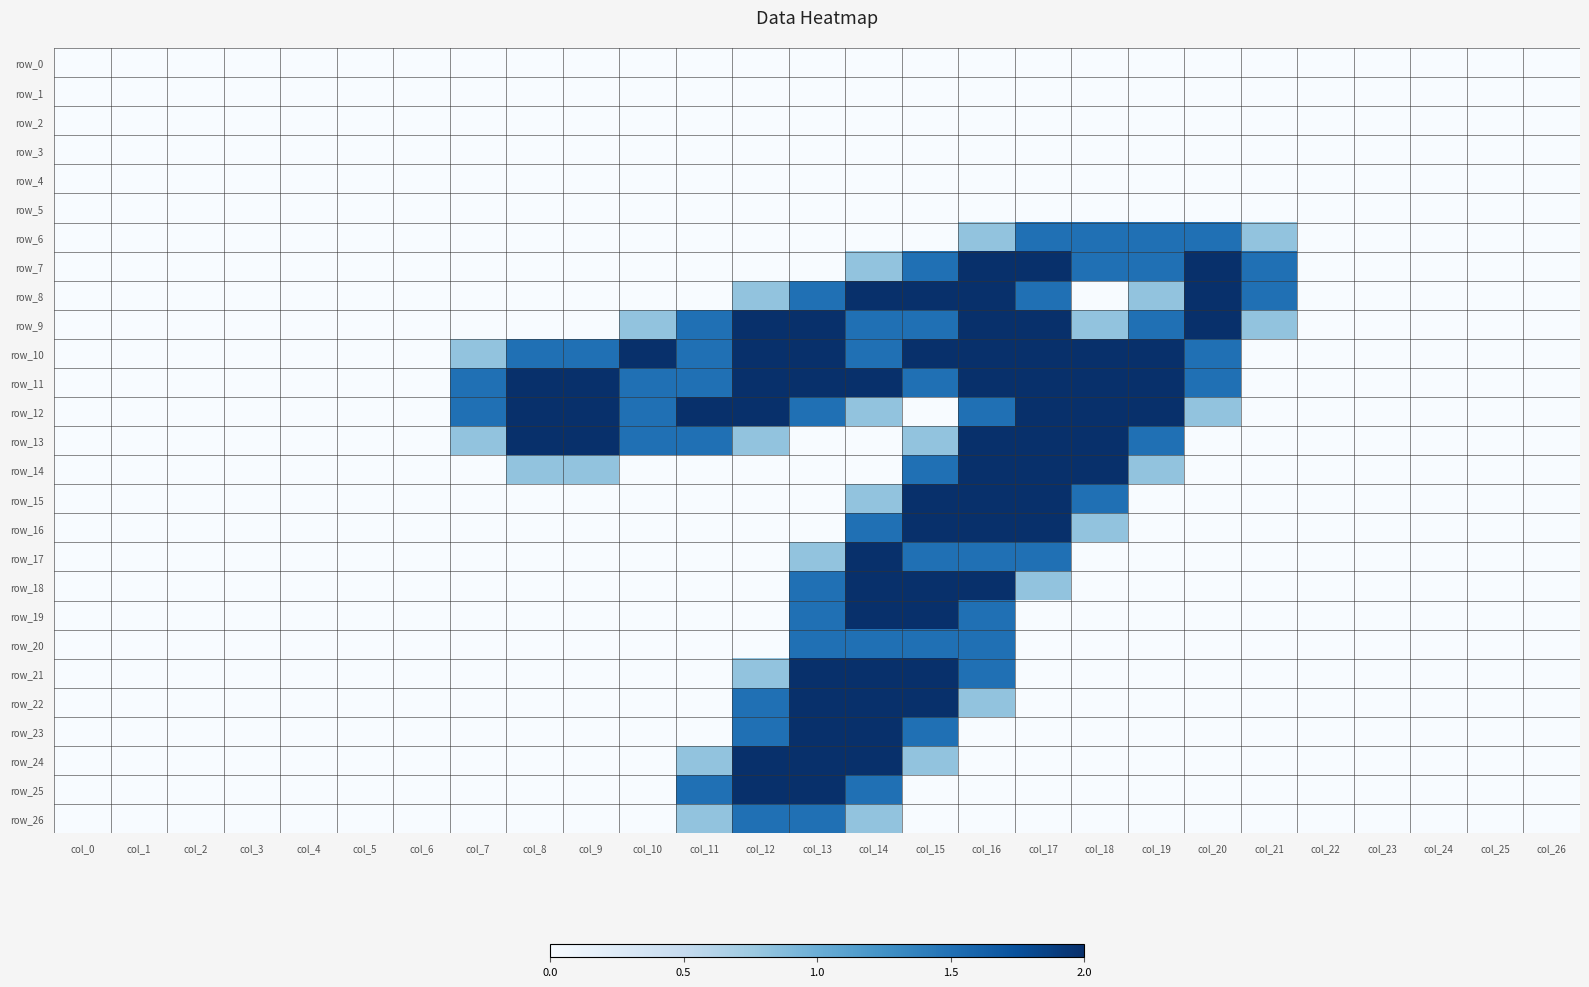

The value of row_23 at col_8 is 0.0. True or false?

True